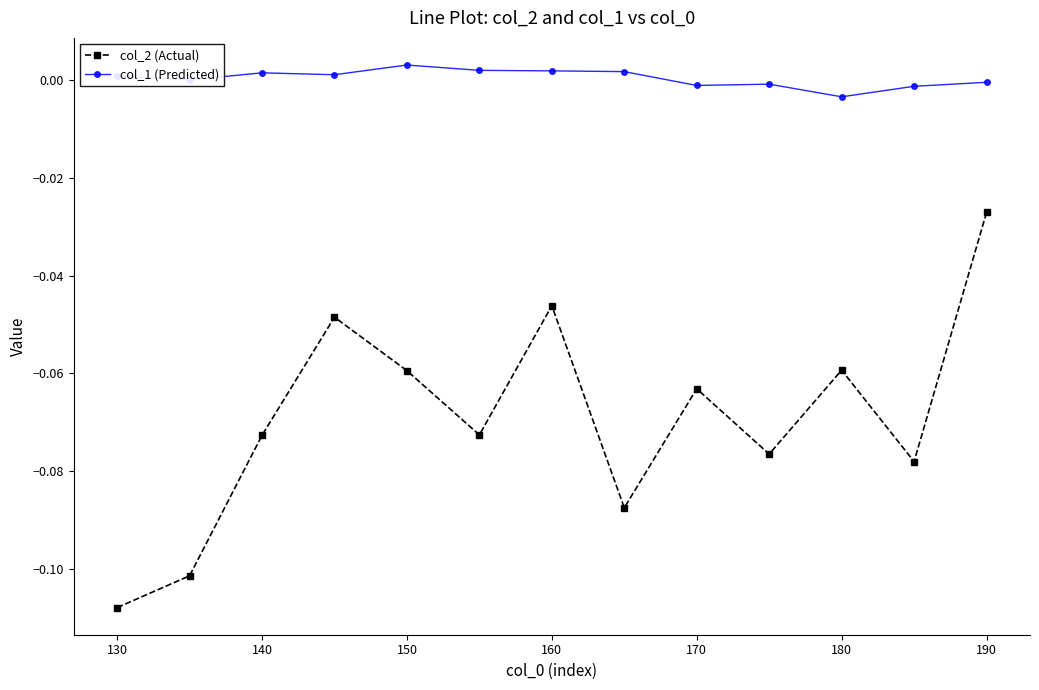

What is the difference between the second highest and minimum values in the col_2 (Actual) series?

0.1